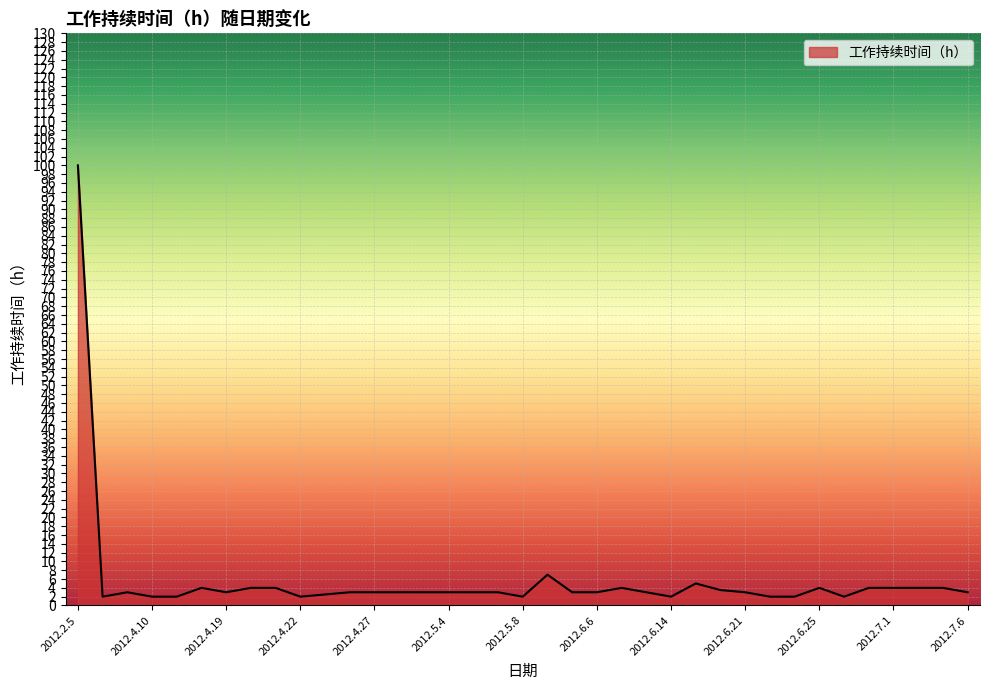

What is the difference between the maximum and minimum values?

98.0